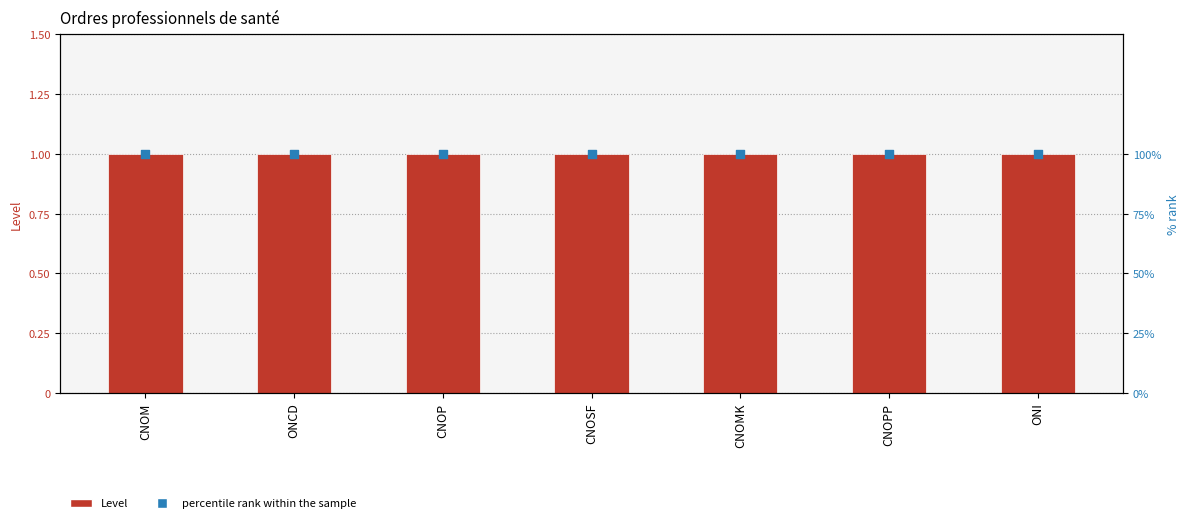

At how many categories does at least one series exceed 5?

7